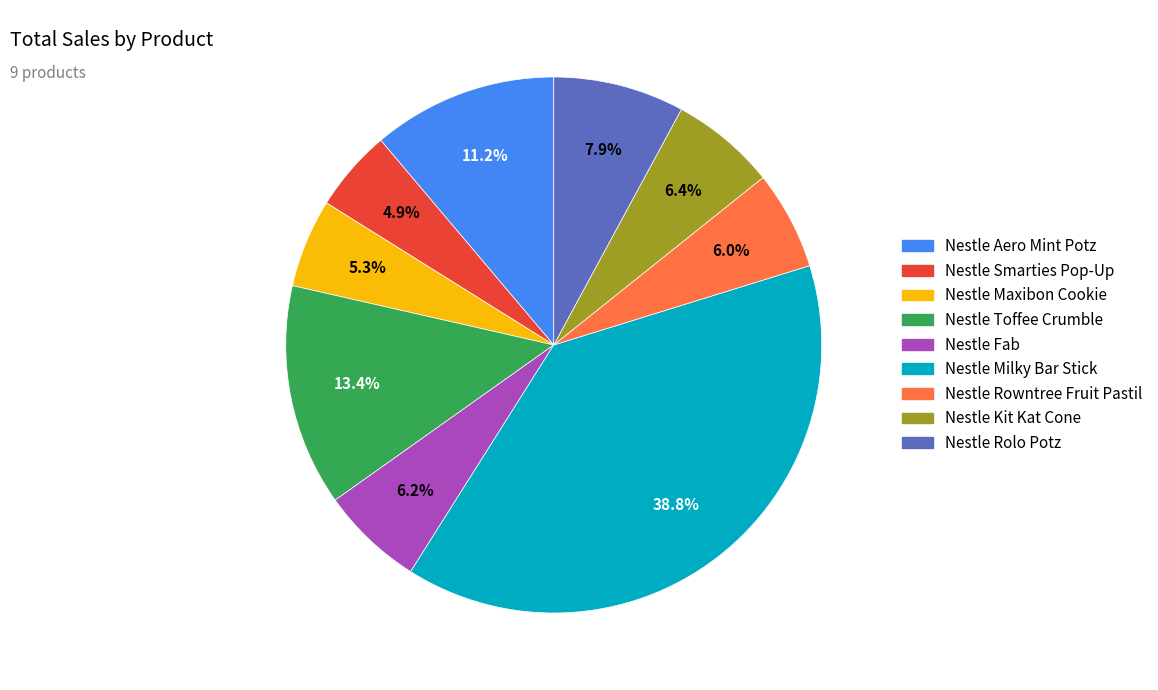

Between Nestle Maxibon Cookie and Nestle Fab, which is larger?

Nestle Fab